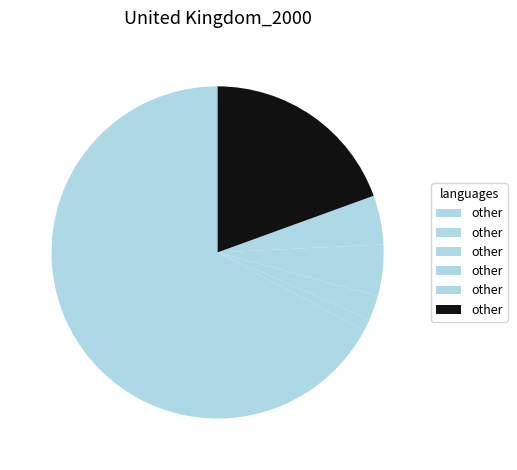

How many slices are in this pie chart?

6